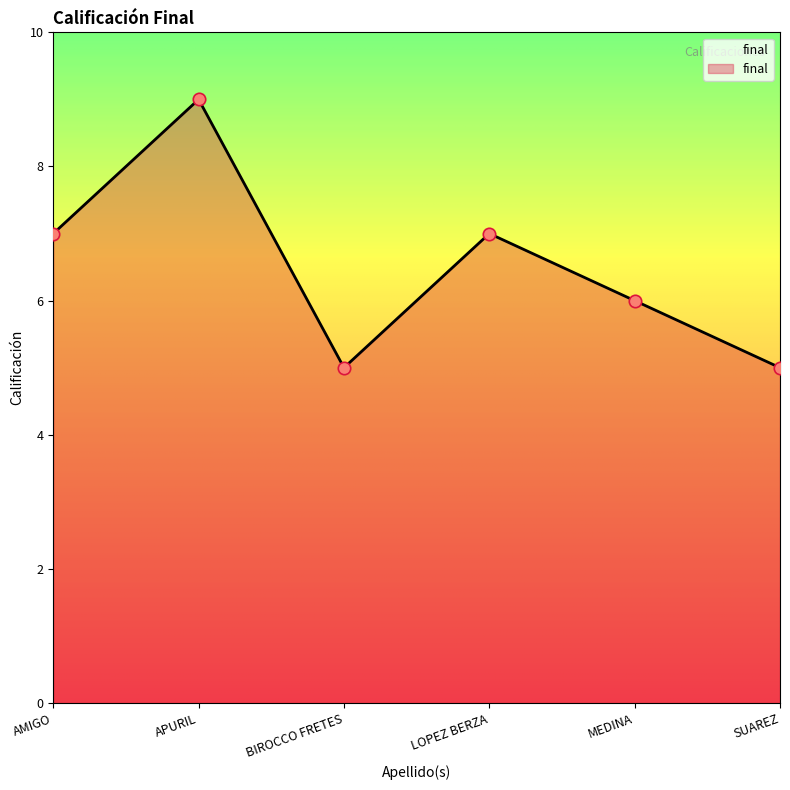

What is the ratio of the value at SUAREZ to the value at APURIL?

0.6